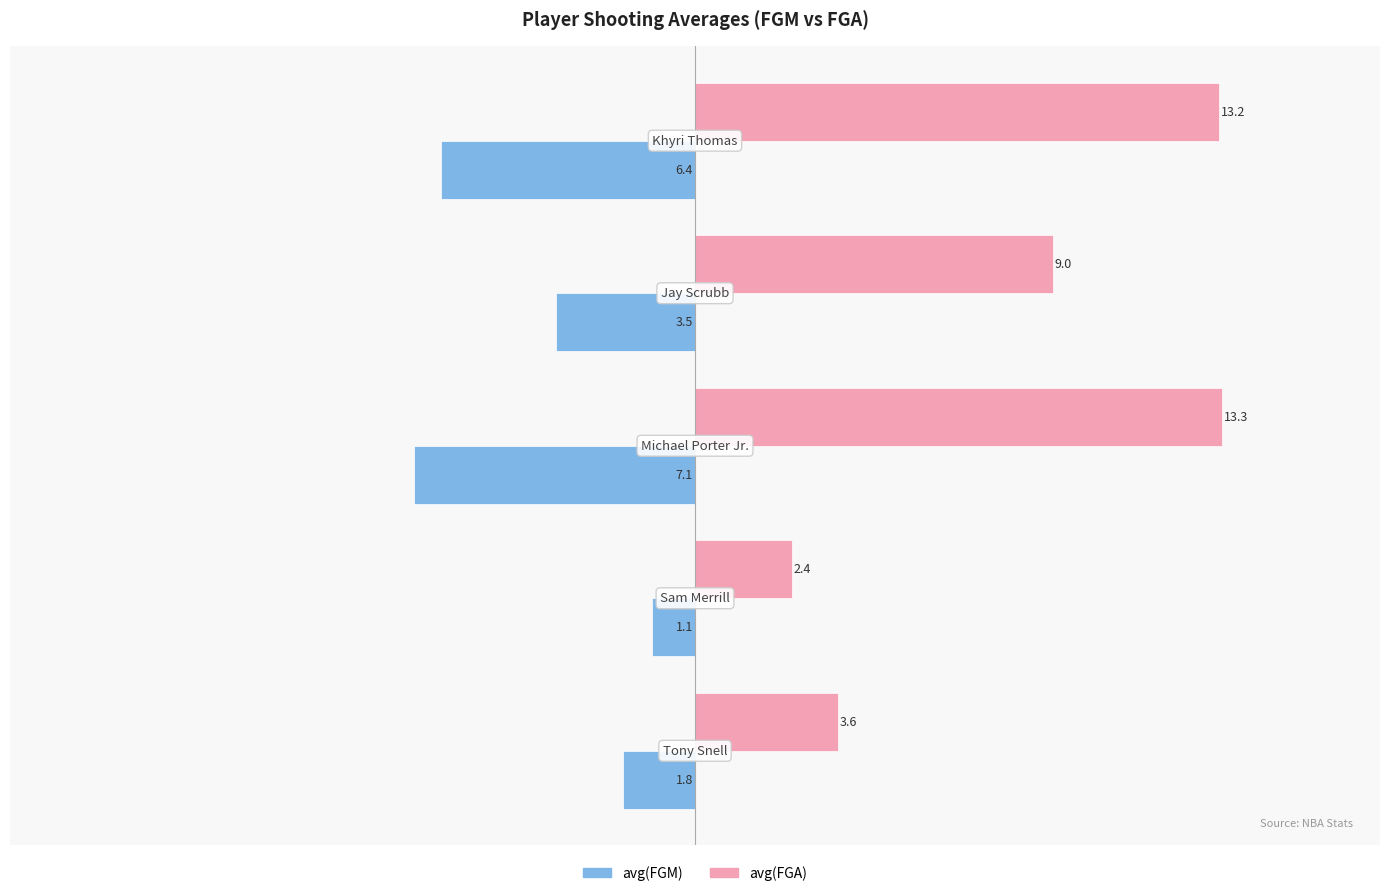

What is the average value of the avg(FGA) series?

8.3